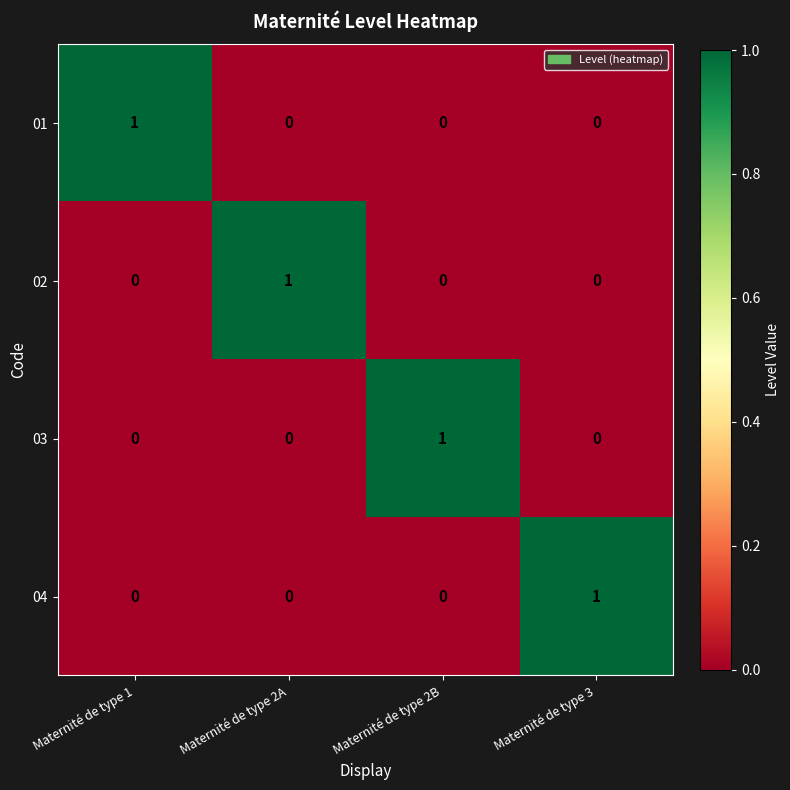

How many distinct data groups are displayed?

4